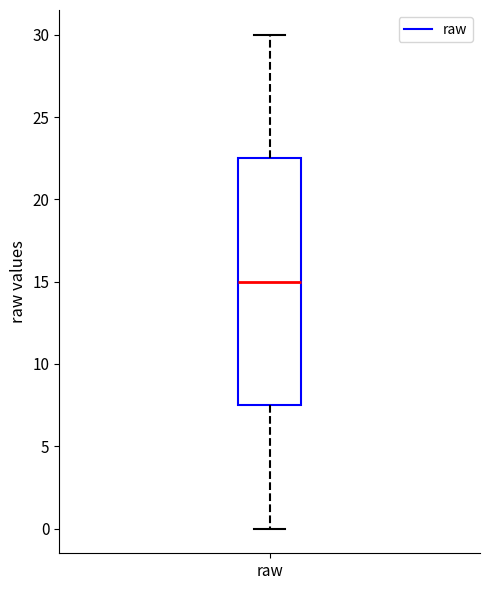

Where is the lower edge of the box for raw on the y-axis? The values are not printed on the chart, so give them approximately, as read against the axis.

7.5